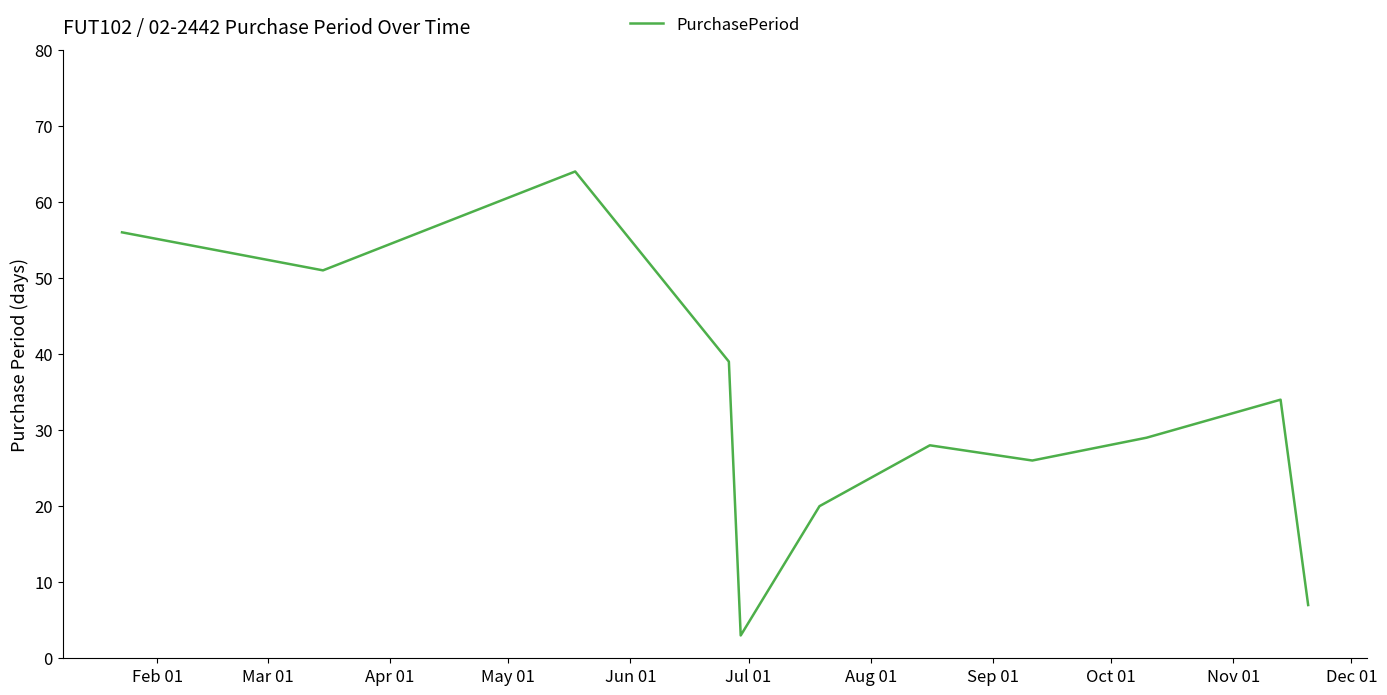

What is the greatest value displayed?

64